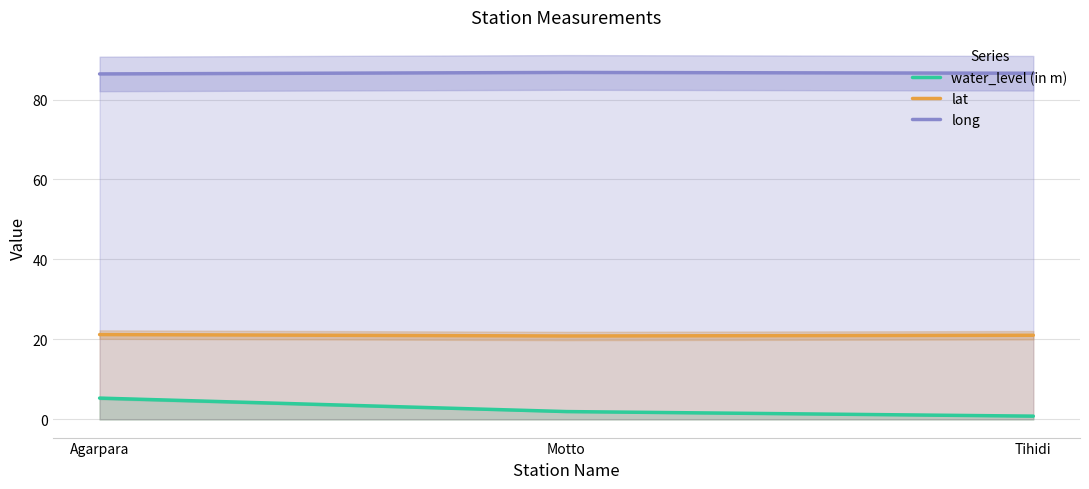

List the series in order of their overall mean, lowest first.

water_level (in m), lat, long